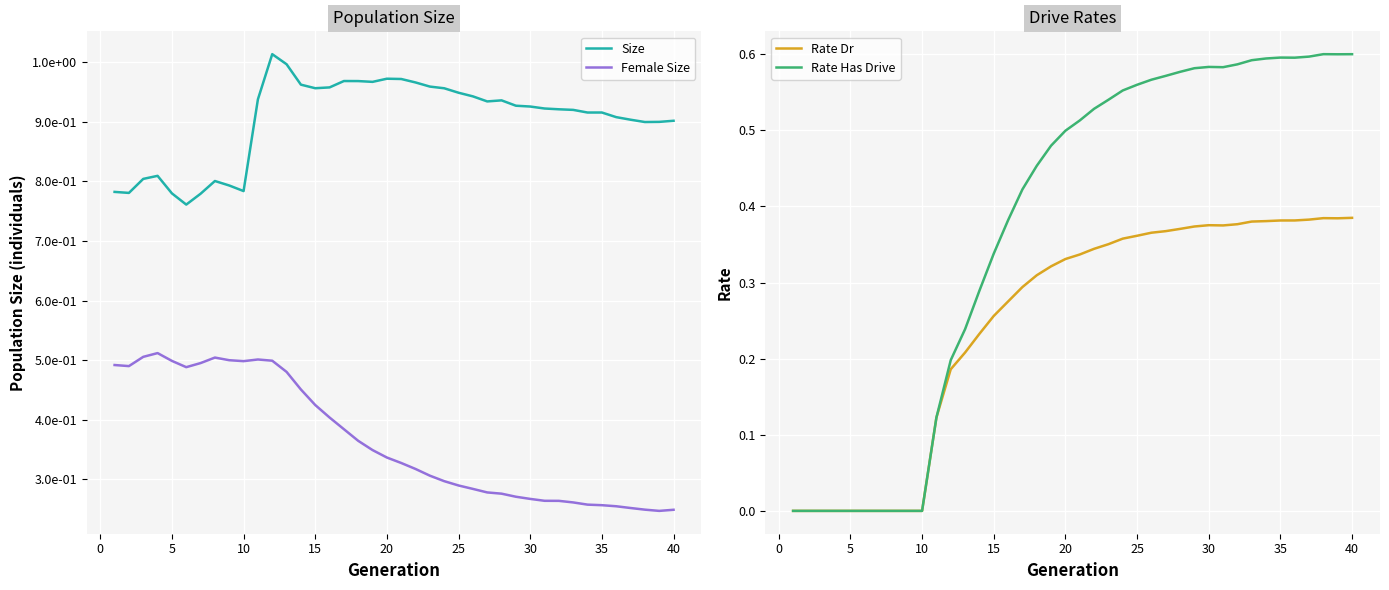

The value of Rate Has Drive at 15 is 0.6. True or false?

False